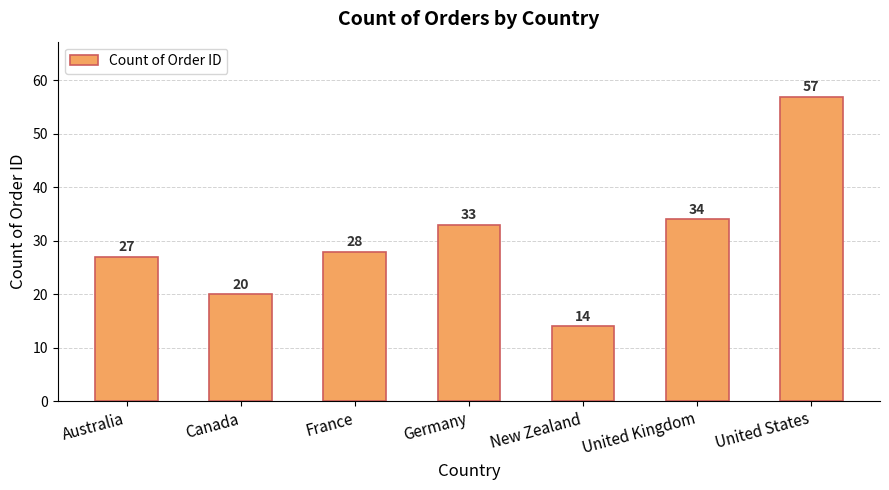

The value at United Kingdom is 34. True or false?

True